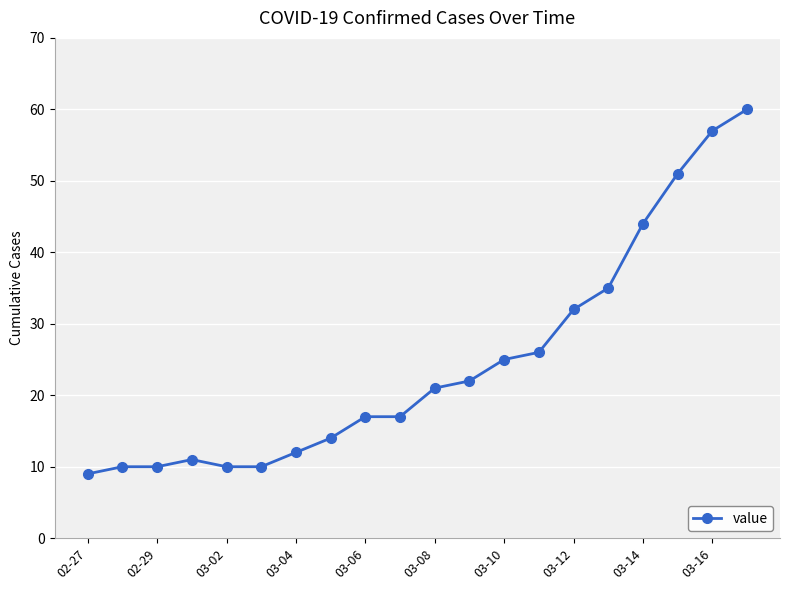

What is the sum of all values?

493